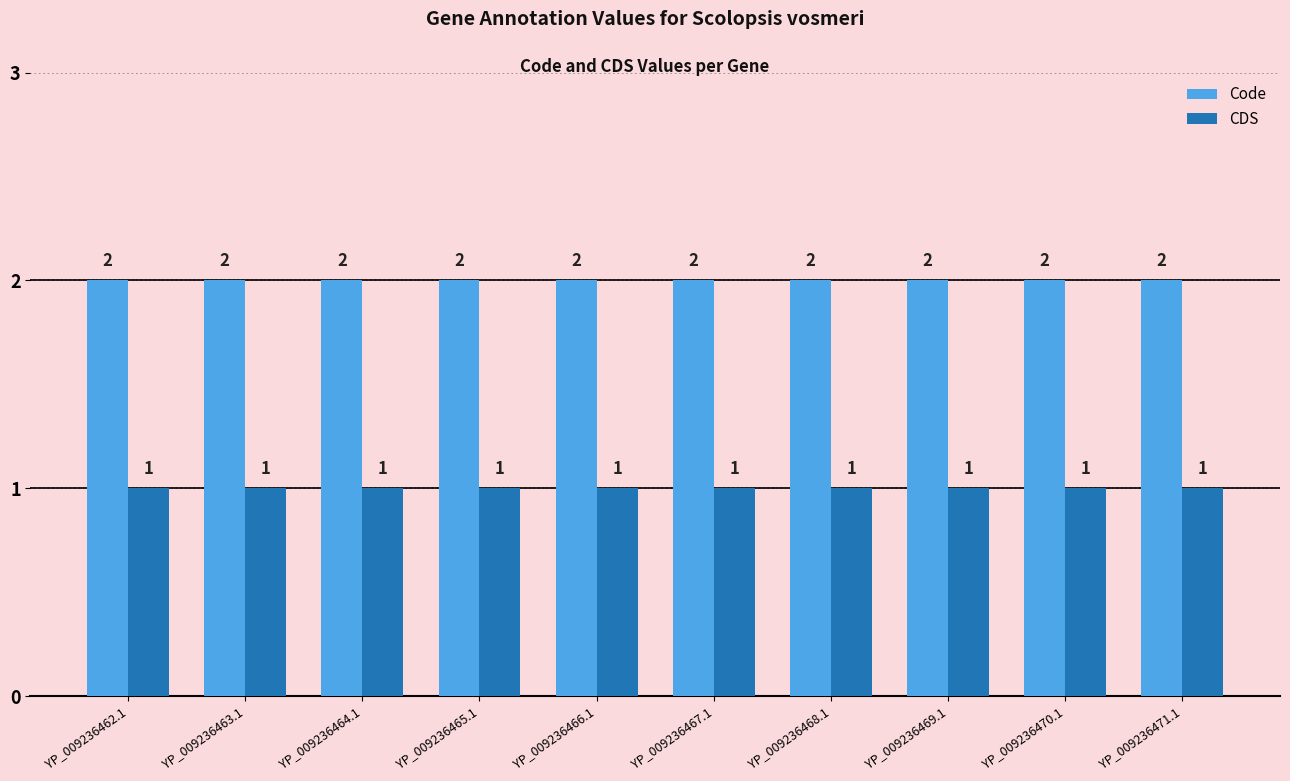

What is the value of the CDS bar at the 1st from the left?

1